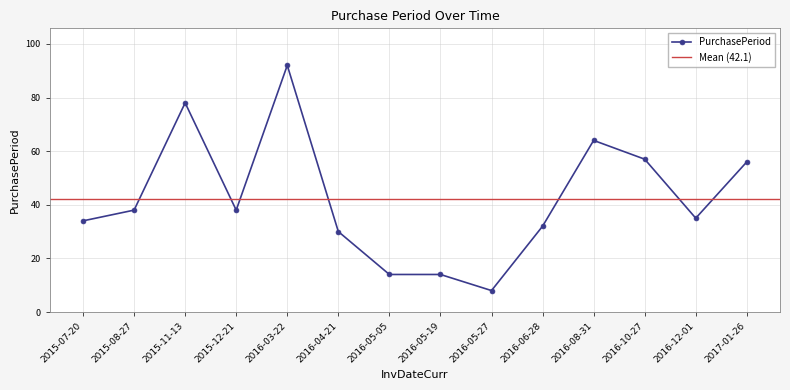

The chart shows a value of 121 at 2016-03-22. True or false?

False